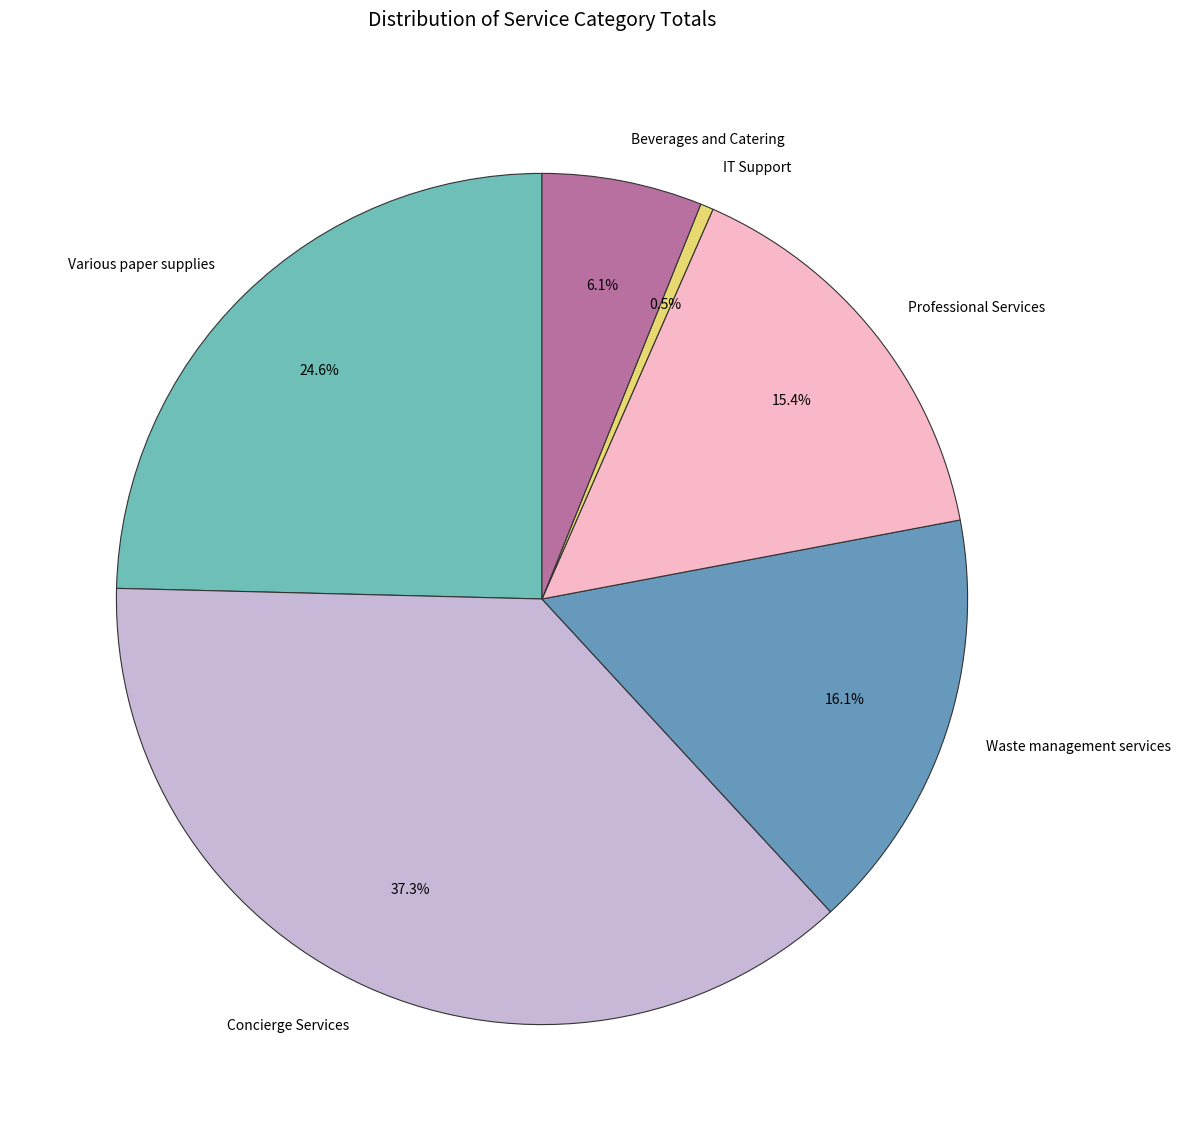

Does any single category account for the majority?

No